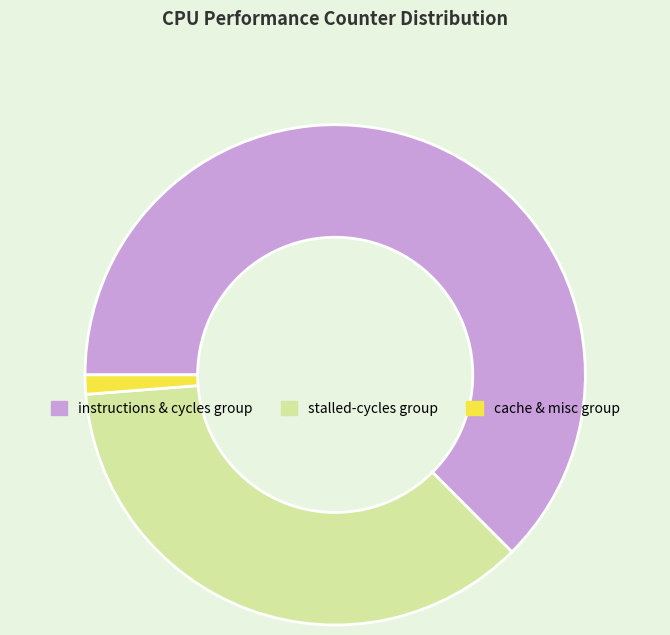

Is it true that instructions & cycles group is 69% of the pie?

False